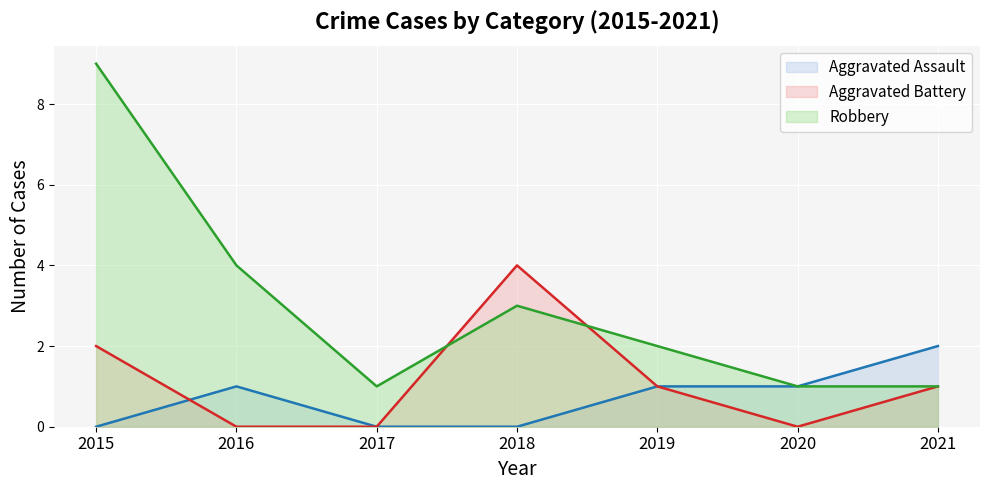

Is it true that Robbery equals 9 at 2015?

True